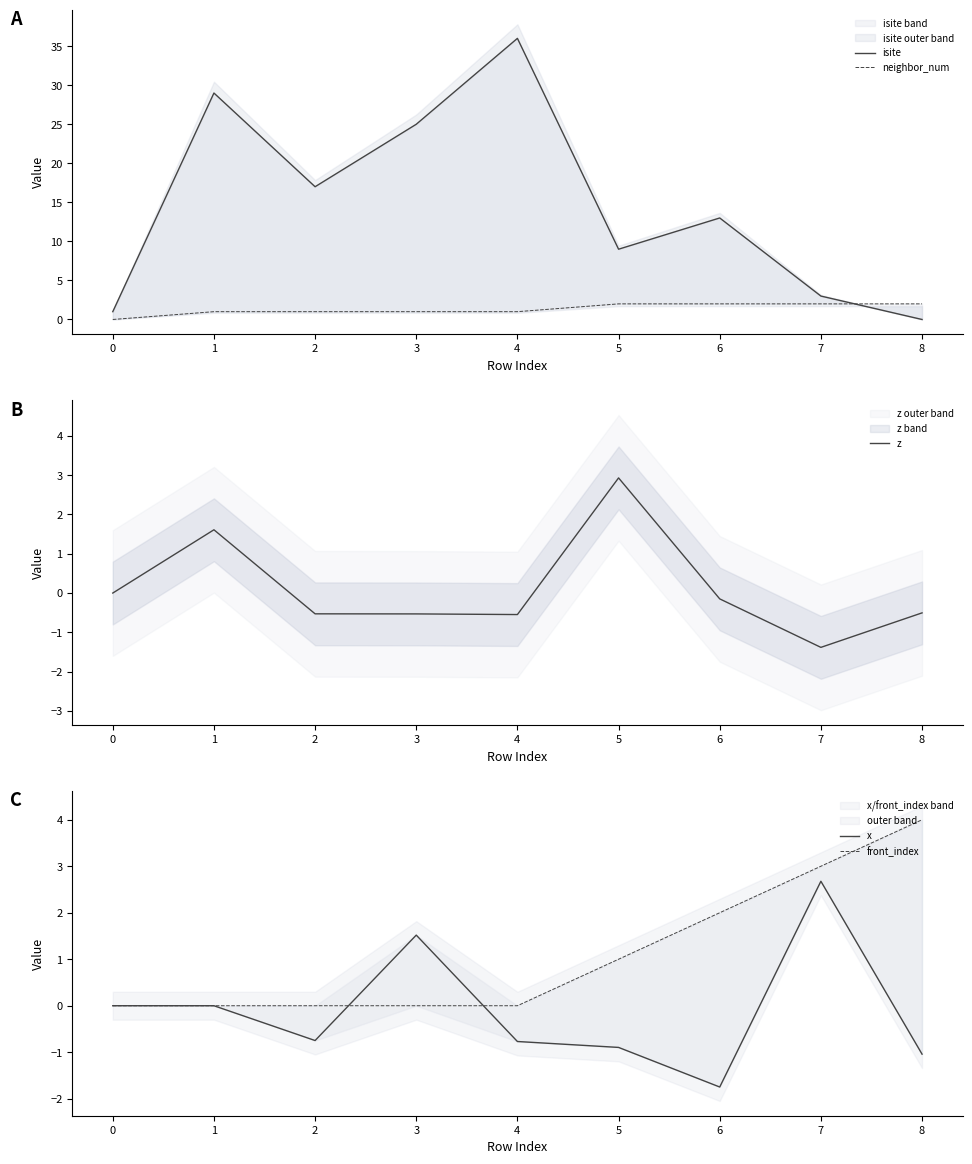

Which series has the largest total across all categories?

isite